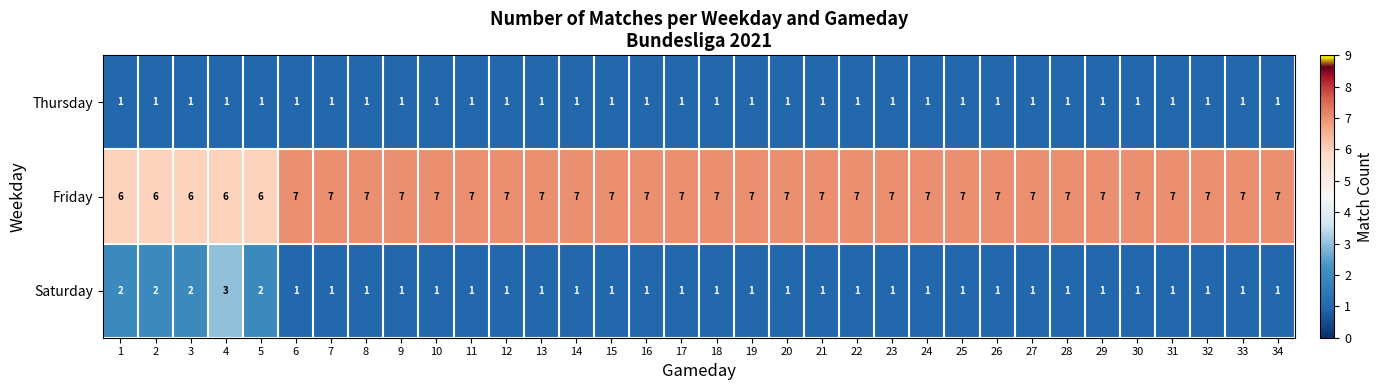

Count the number of data series in this chart.

3